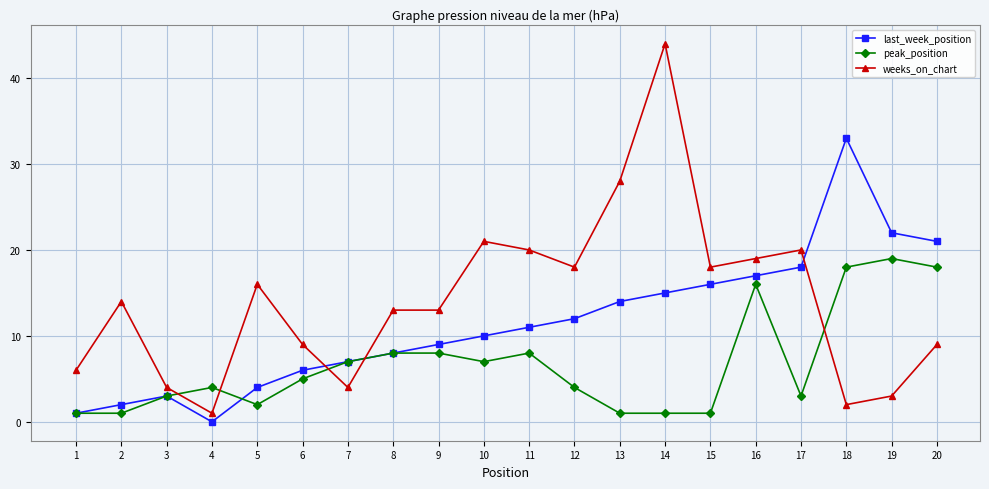

The value of last_week_position at 11 is 4. True or false?

False